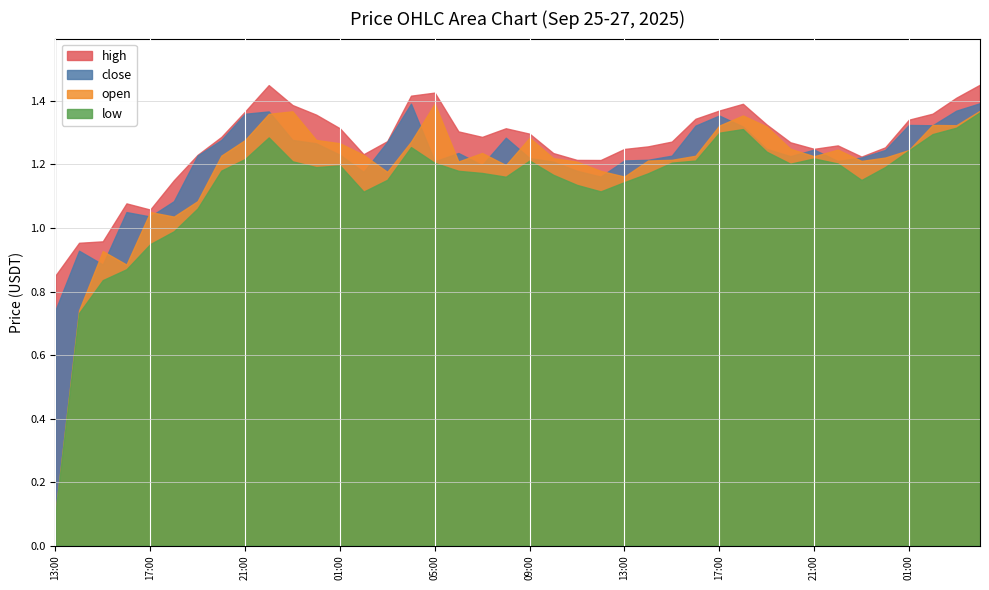

True or false: high has more than 0 points higher than both neighbors.

True